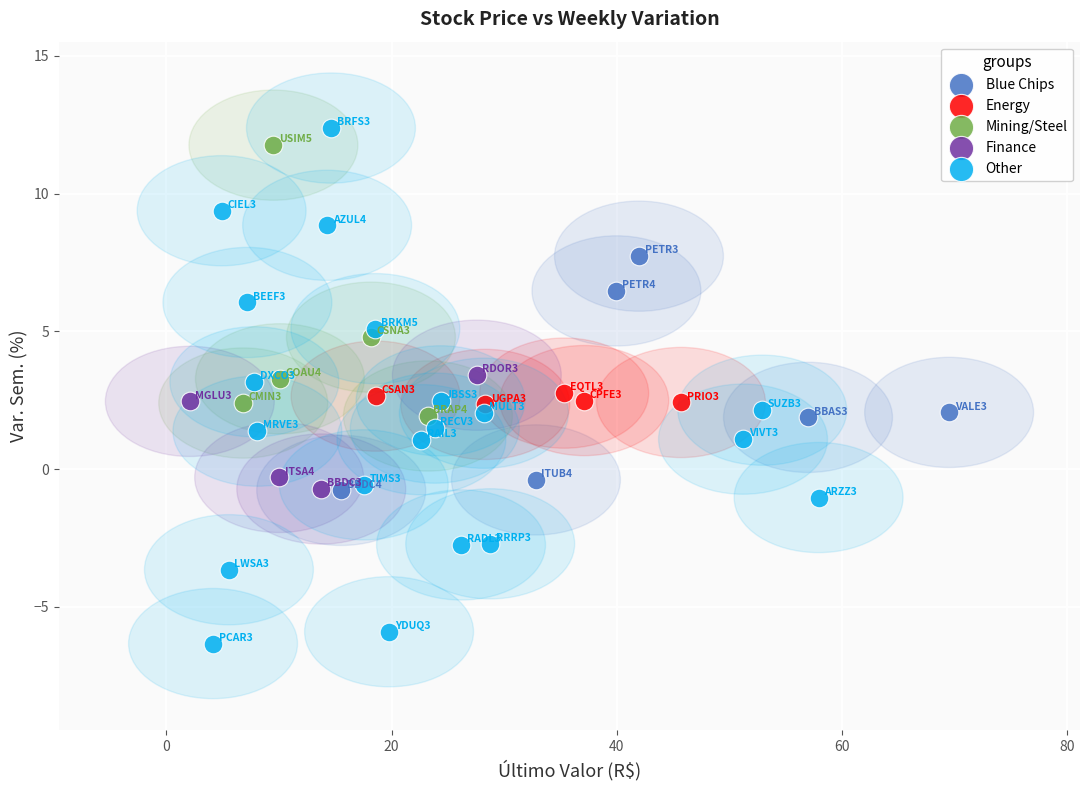

Which series reaches the minimum Y coordinate?

Other